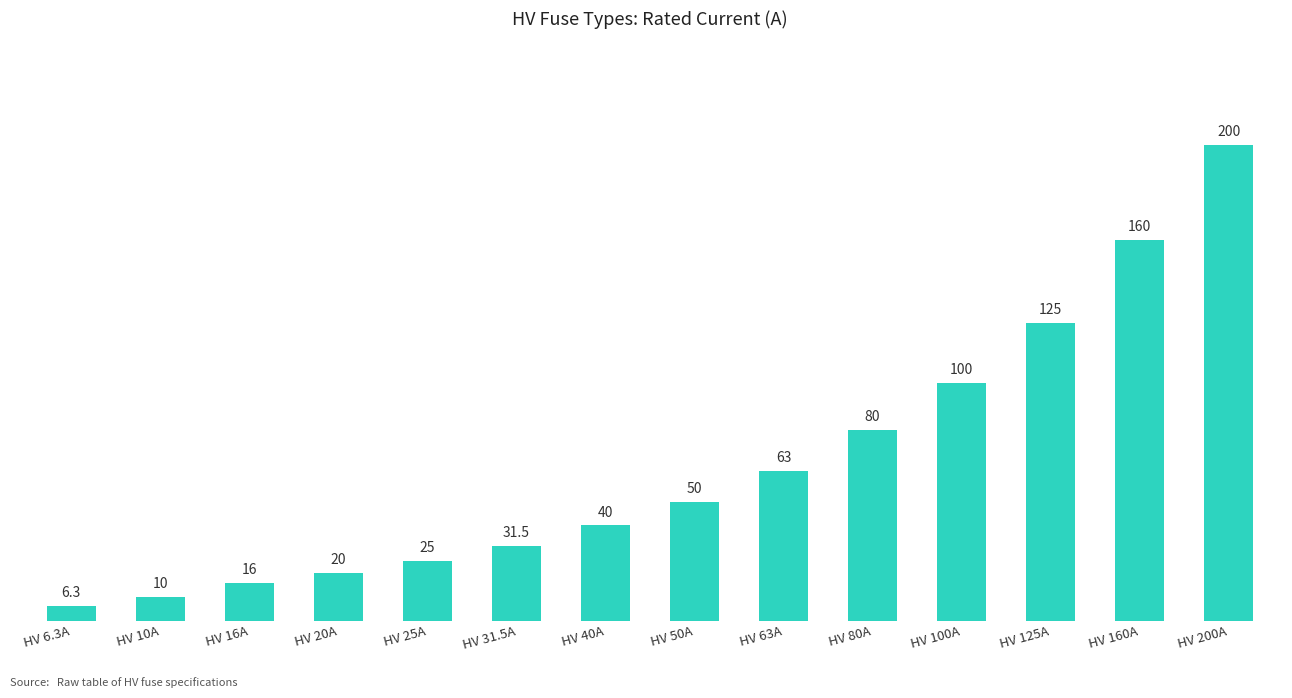

Read the value at HV 40A.

40.0